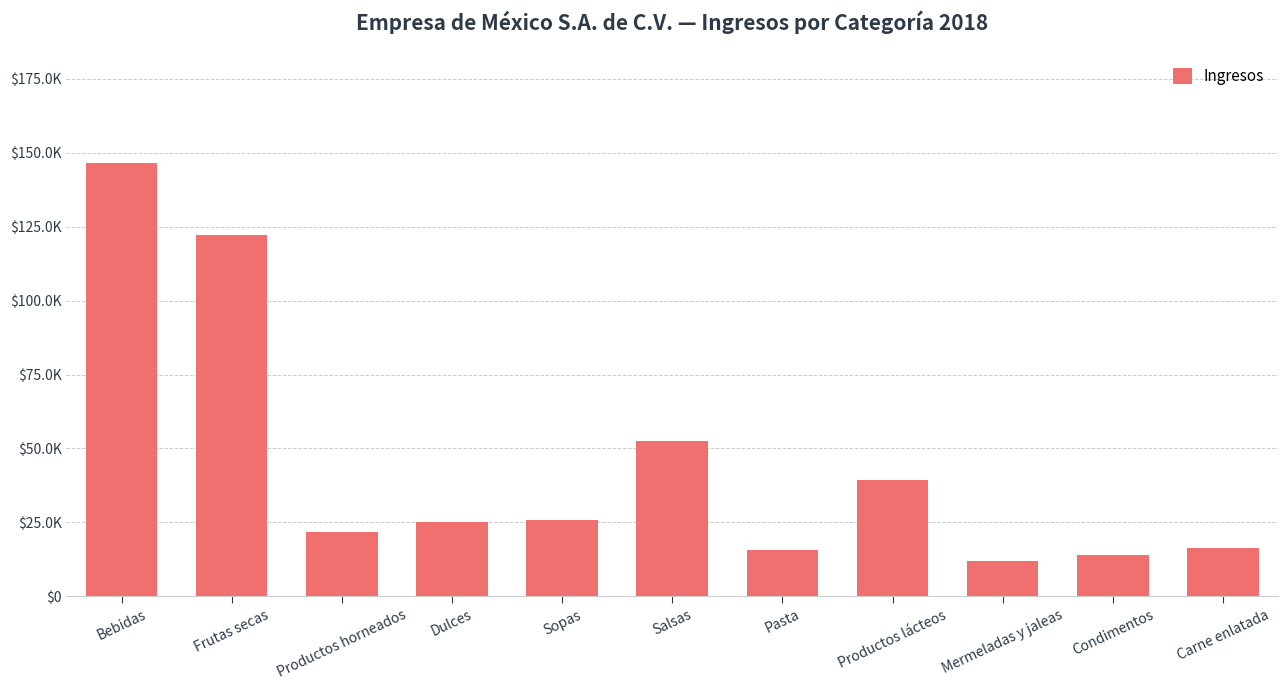

What is the maximum value shown in the chart?

146586.2